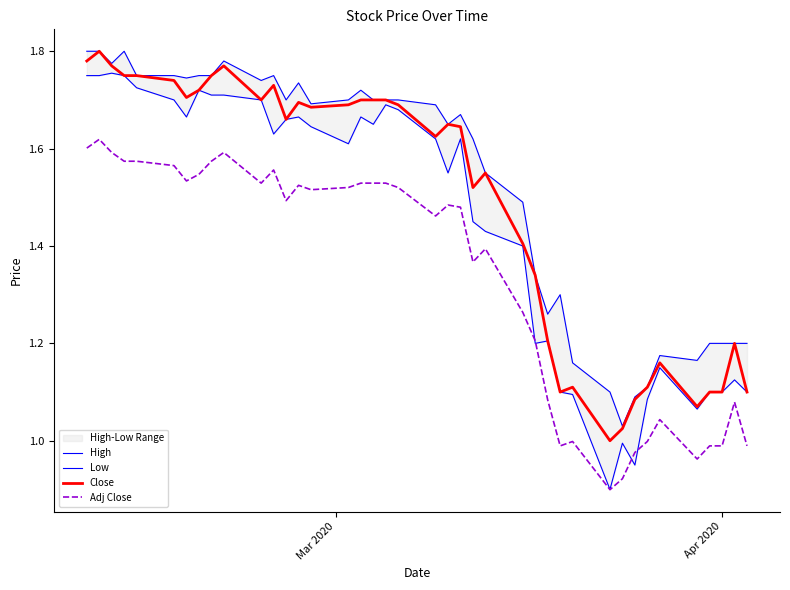

True or false: Close and Adj Close cross at least once.

False